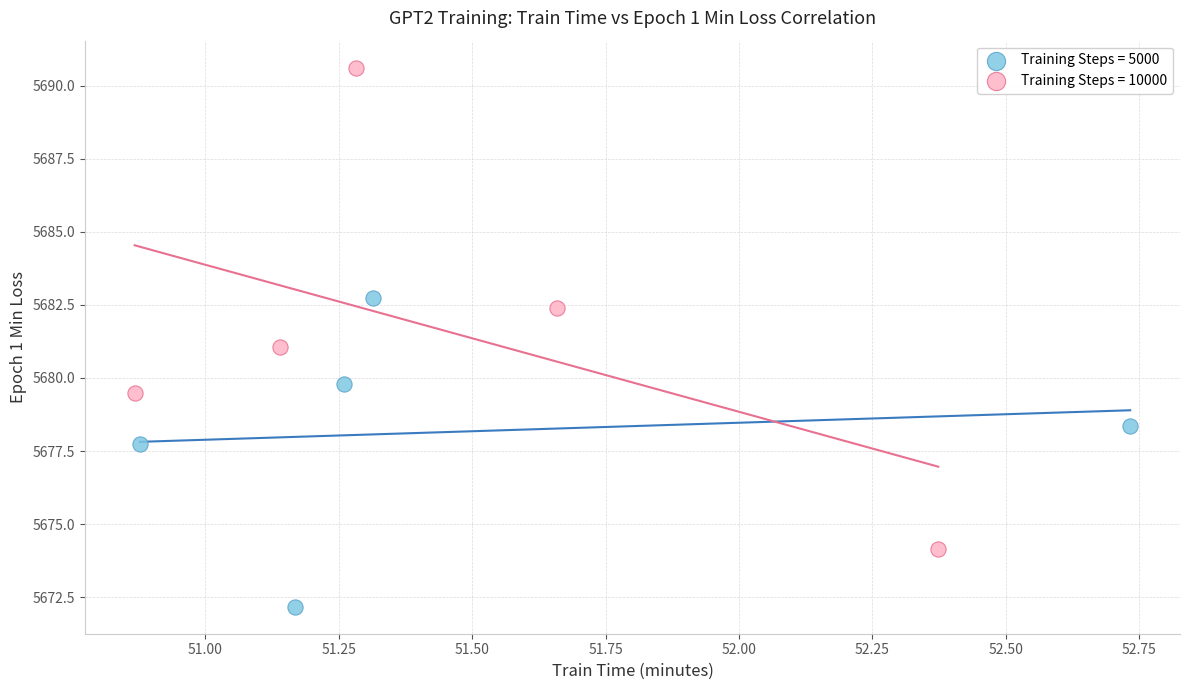

Which series reaches the minimum Y coordinate?

Training Steps = 5000